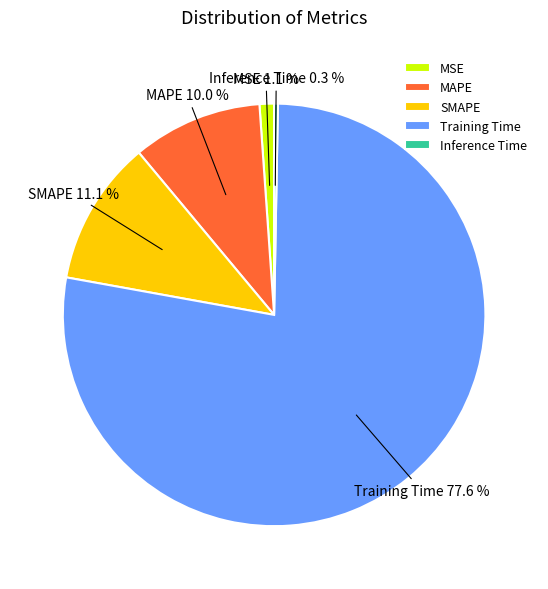

To the nearest percent, what portion does MSE represent?

1%